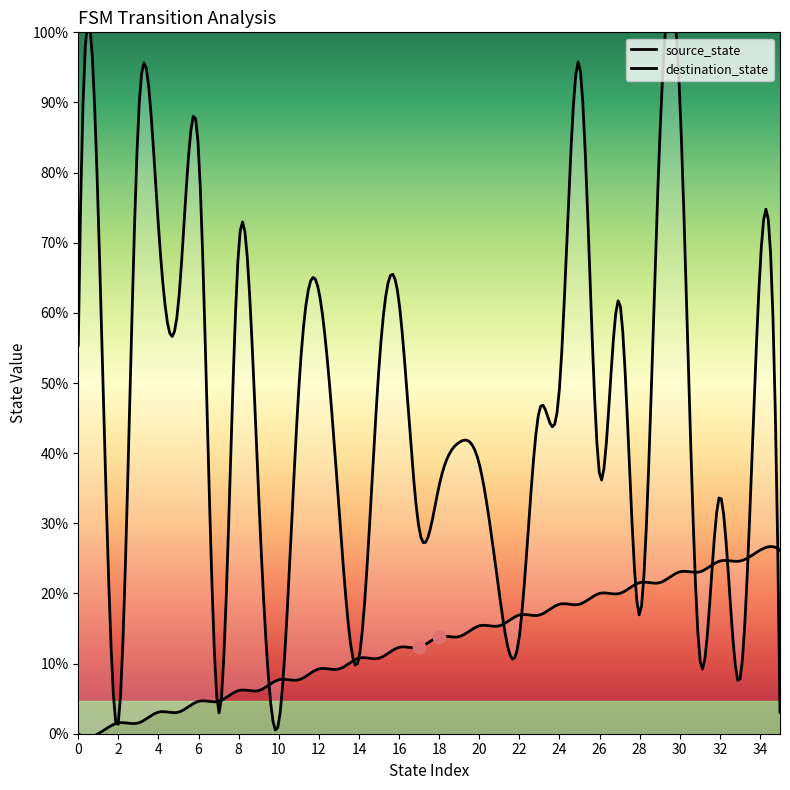

Is the value of destination_state at 0 greater than the value of source_state at 11?

Yes